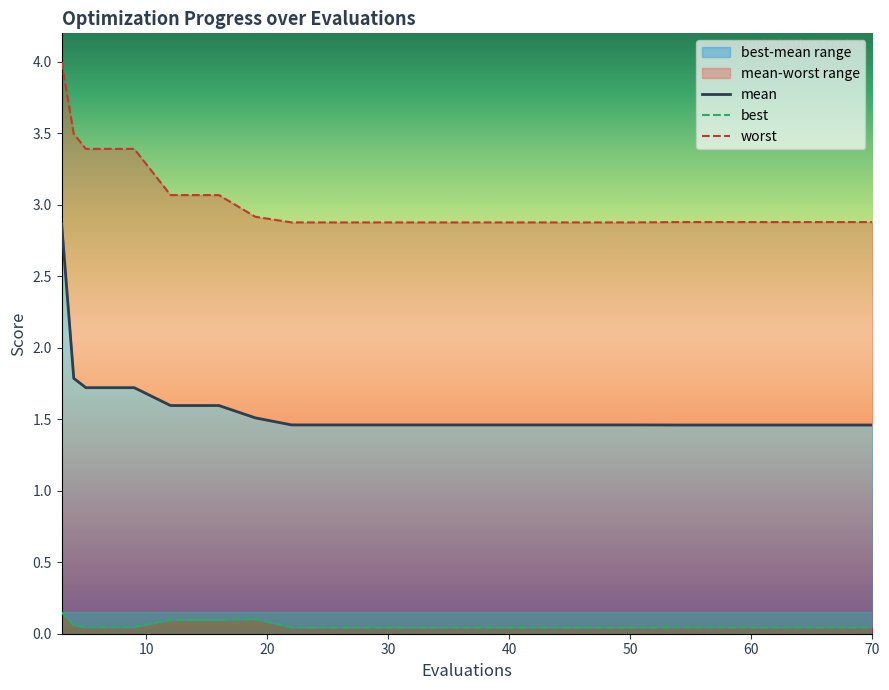

What is the value of the worst point at the 16th from the left?

2.9